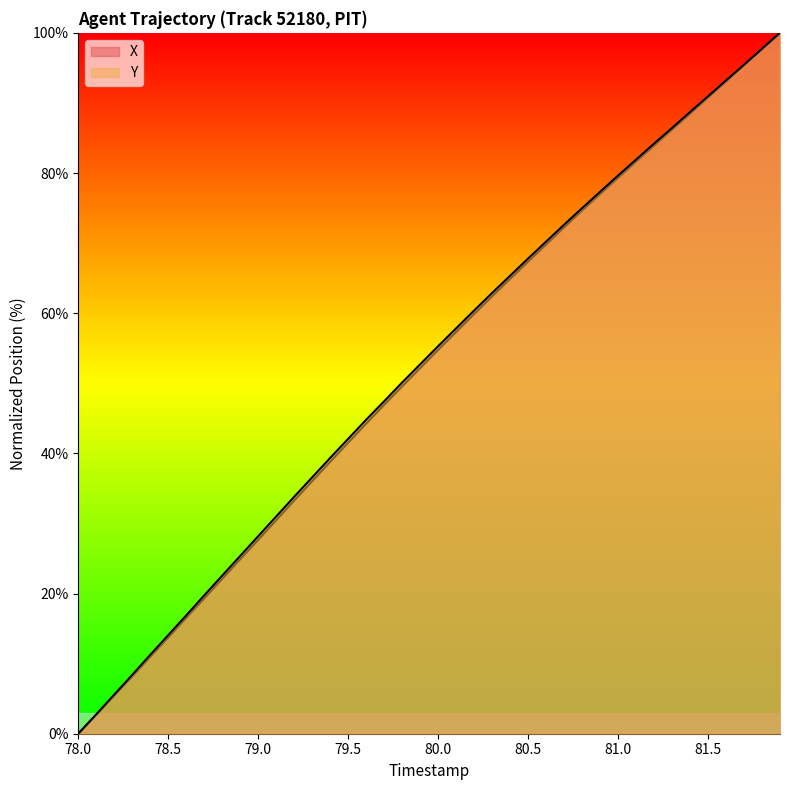

The value of Y at 18 is 20.7. True or false?

False